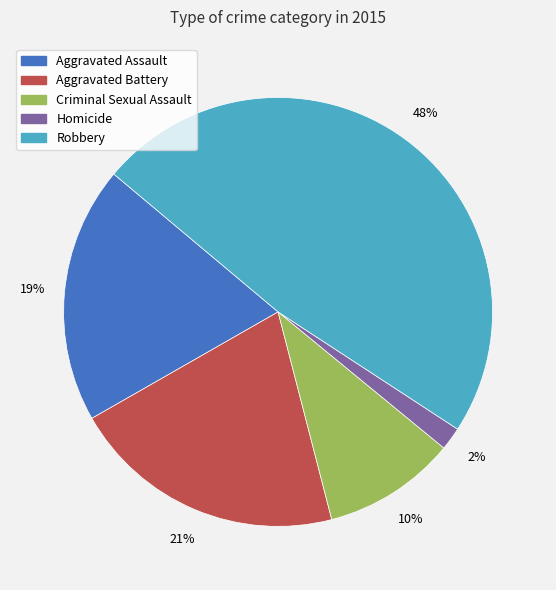

What percentage is the Robbery slice, to the nearest percent?

48%